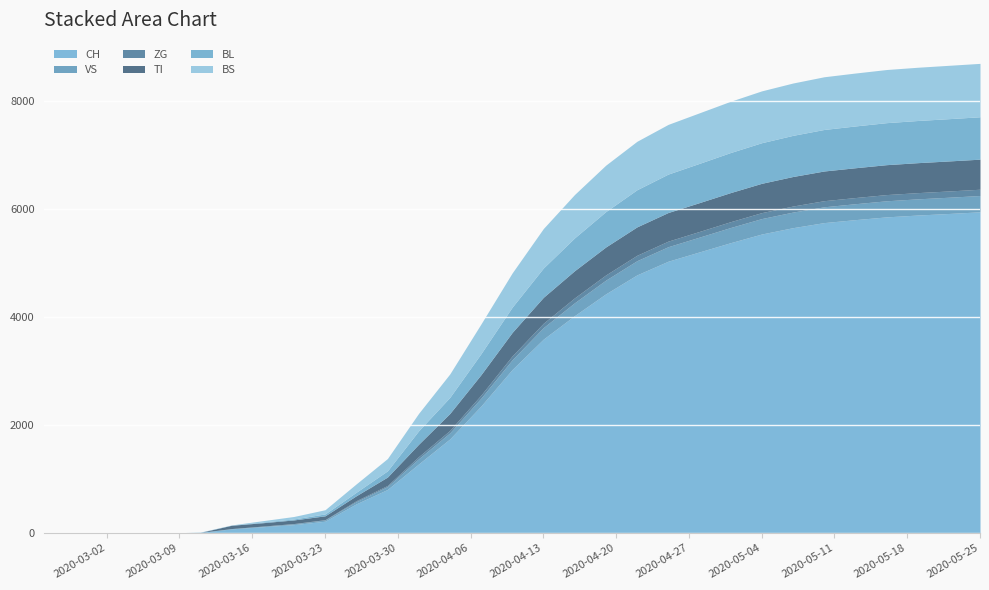

Between which two adjacent categories do VS and BL first intersect?

2020-03-11 and 2020-03-14